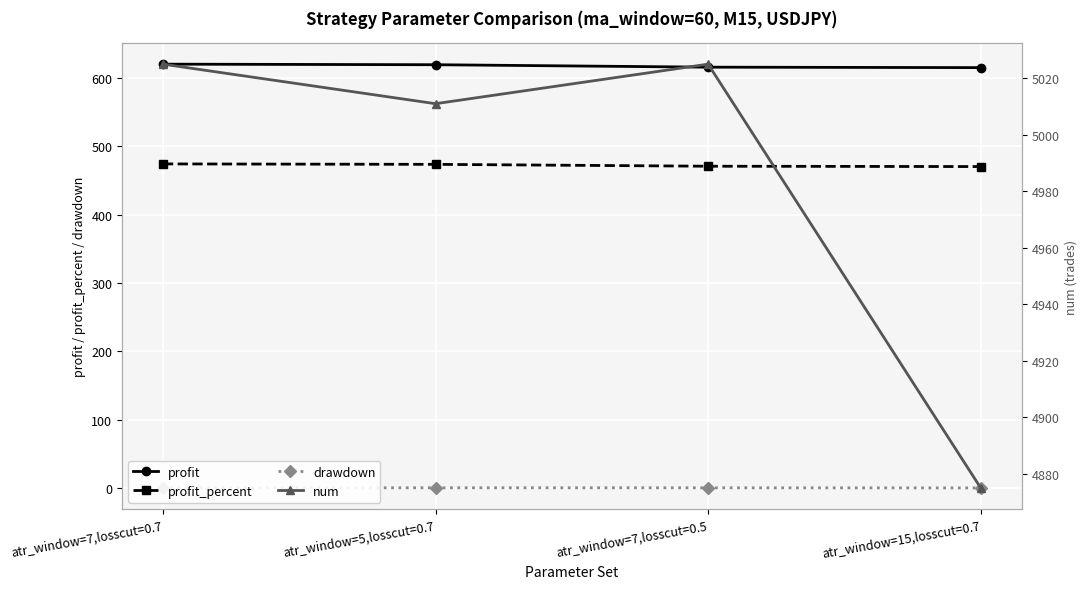

List the labels in order of drawdown value, largest first.

atr_window=7,losscut=0.7, atr_window=5,losscut=0.7, atr_window=7,losscut=0.5, atr_window=15,losscut=0.7